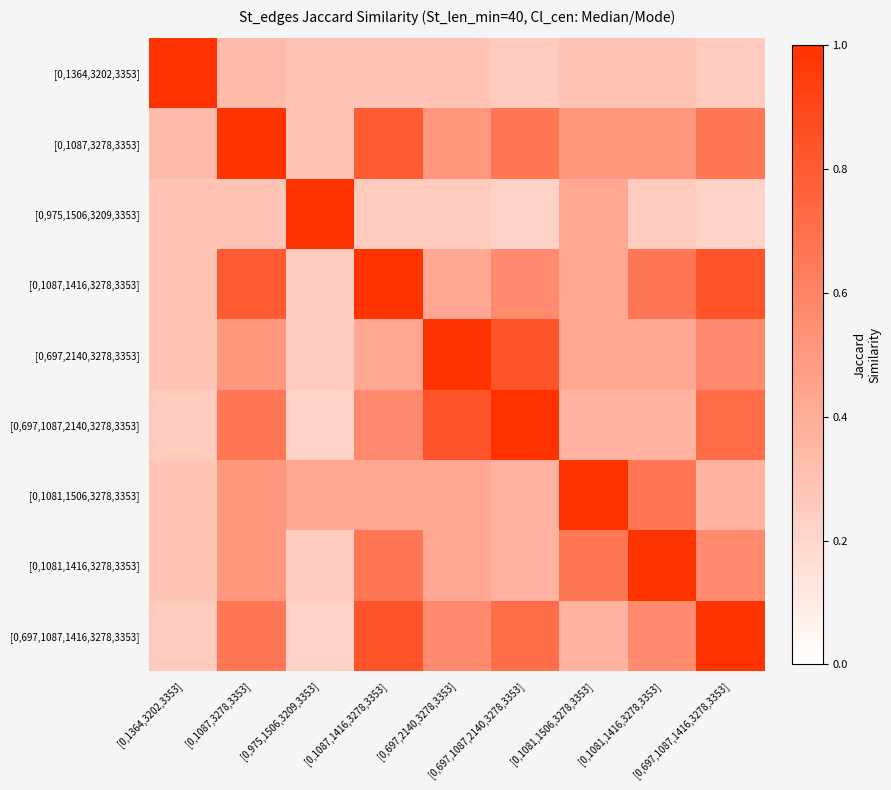

Which category has the lowest value across all series?

[0,697,1087,2140,3278,3353]